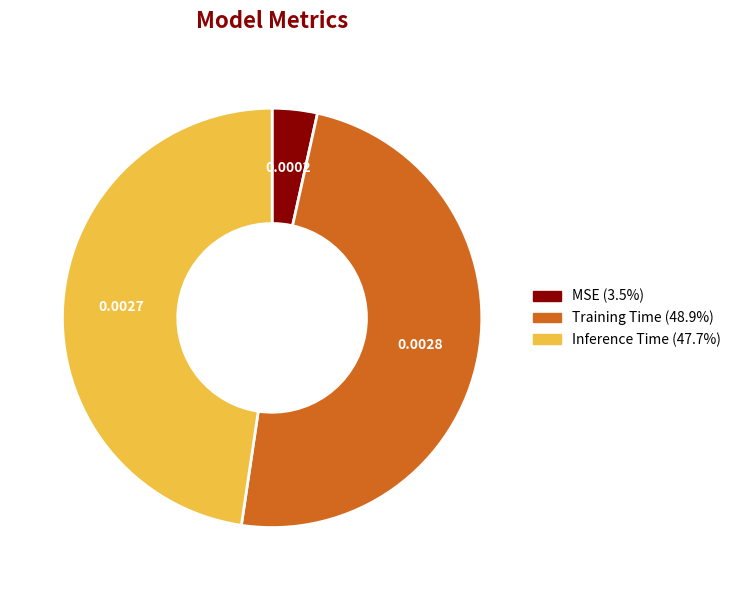

Rank the categories by value from highest to lowest.

Training Time, Inference Time, MSE